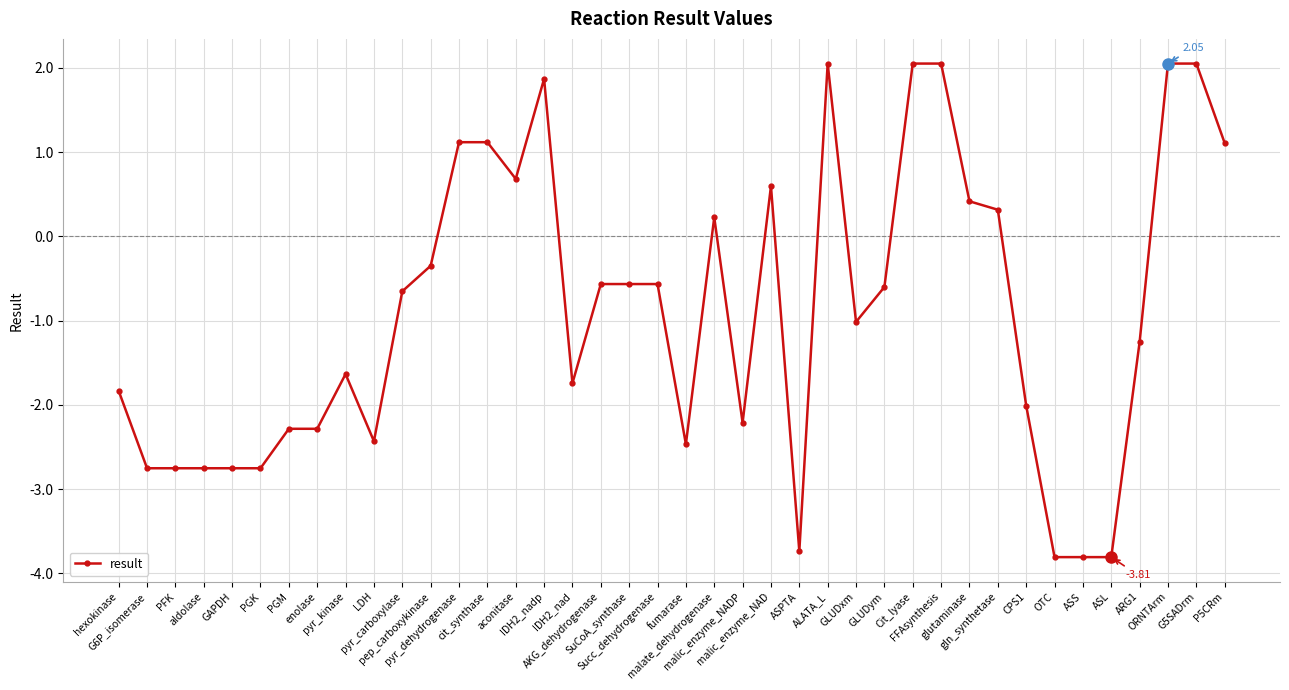

What value does the data have at ARG1?

-1.3